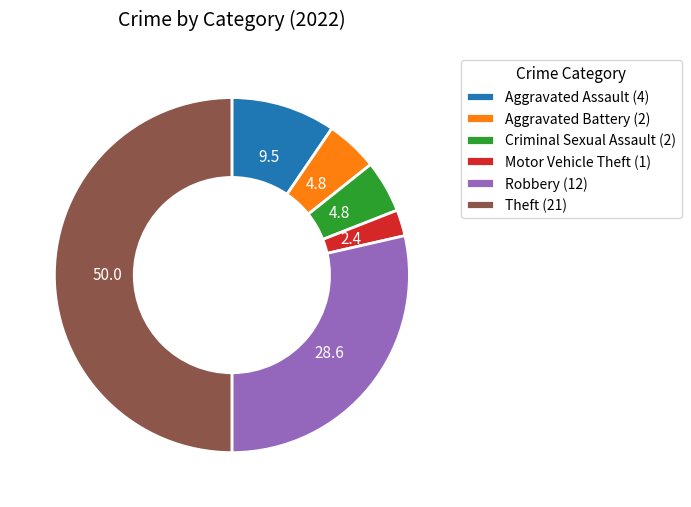

The Aggravated Assault slice represents 16% of the pie. True or false?

False